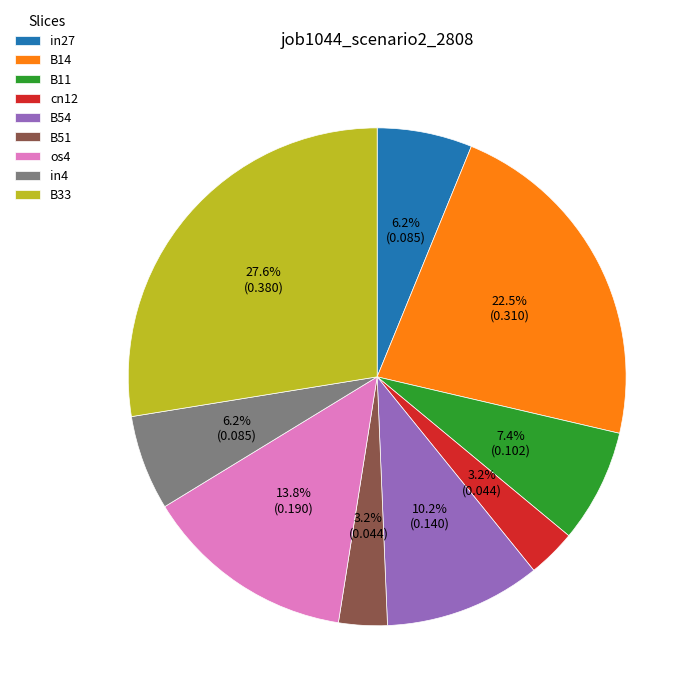

True or false: in27 accounts for 1% of the total.

False